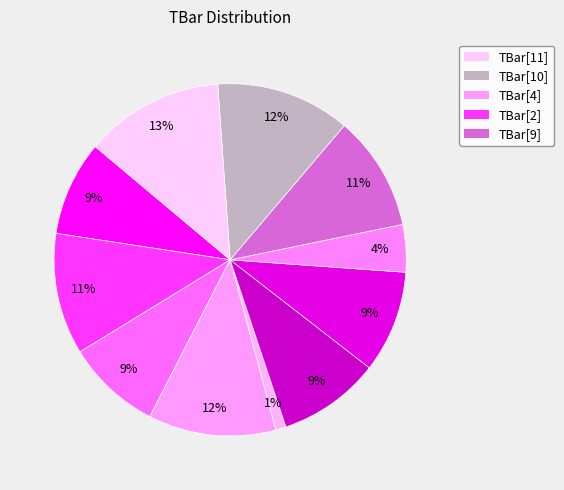

Does any single category account for the majority?

No